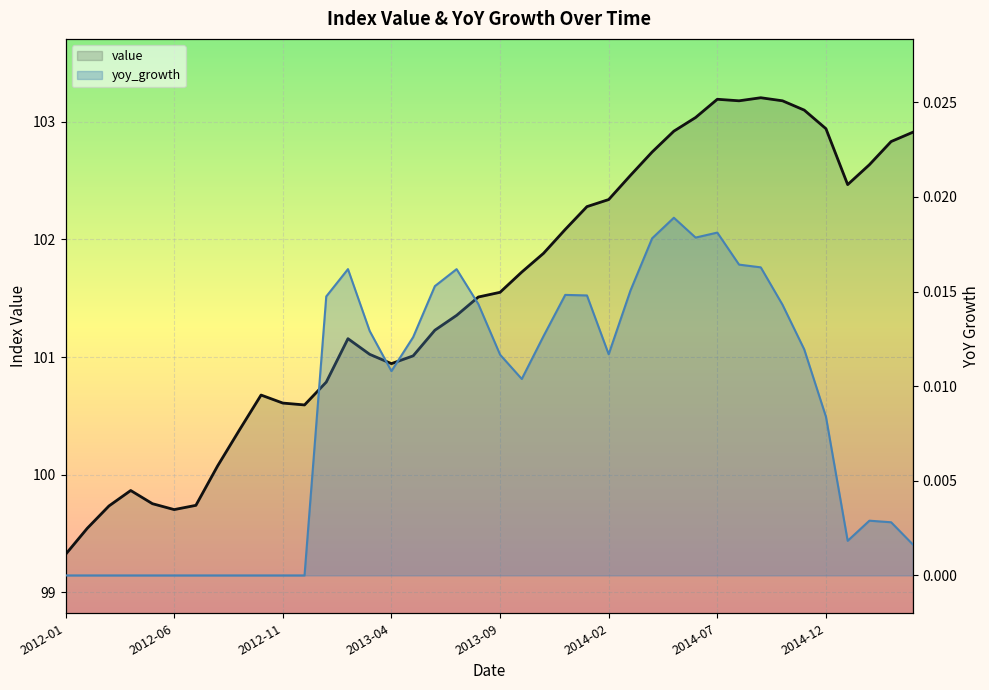

Read the value value at 2014-08.

103.2